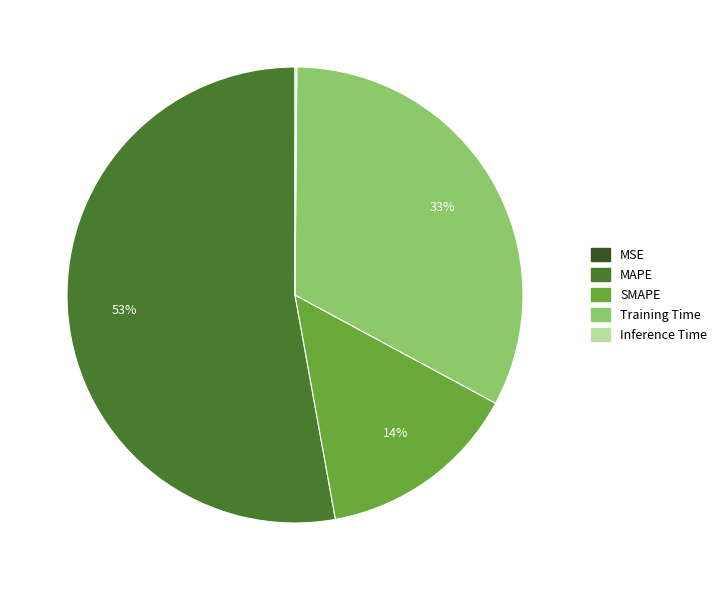

Is Training Time the majority of the pie?

No